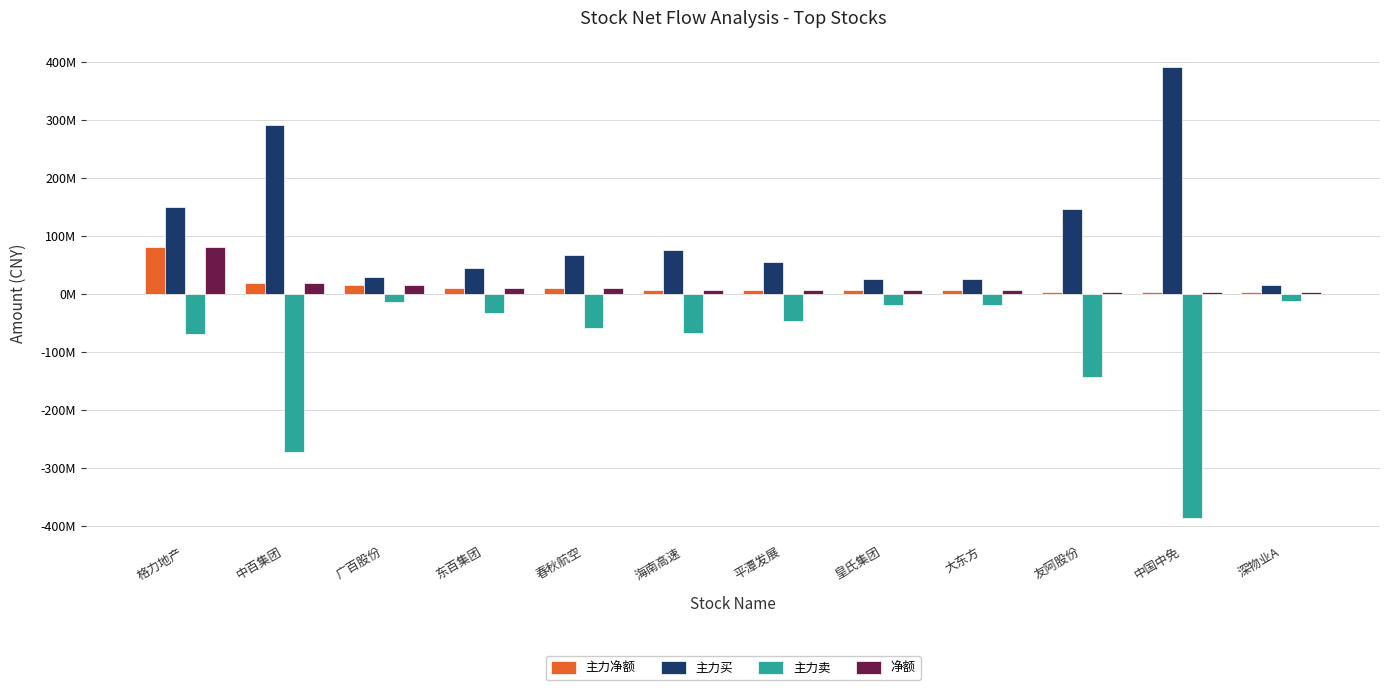

Are the bars grouped side by side (vs. stacked)?

Yes